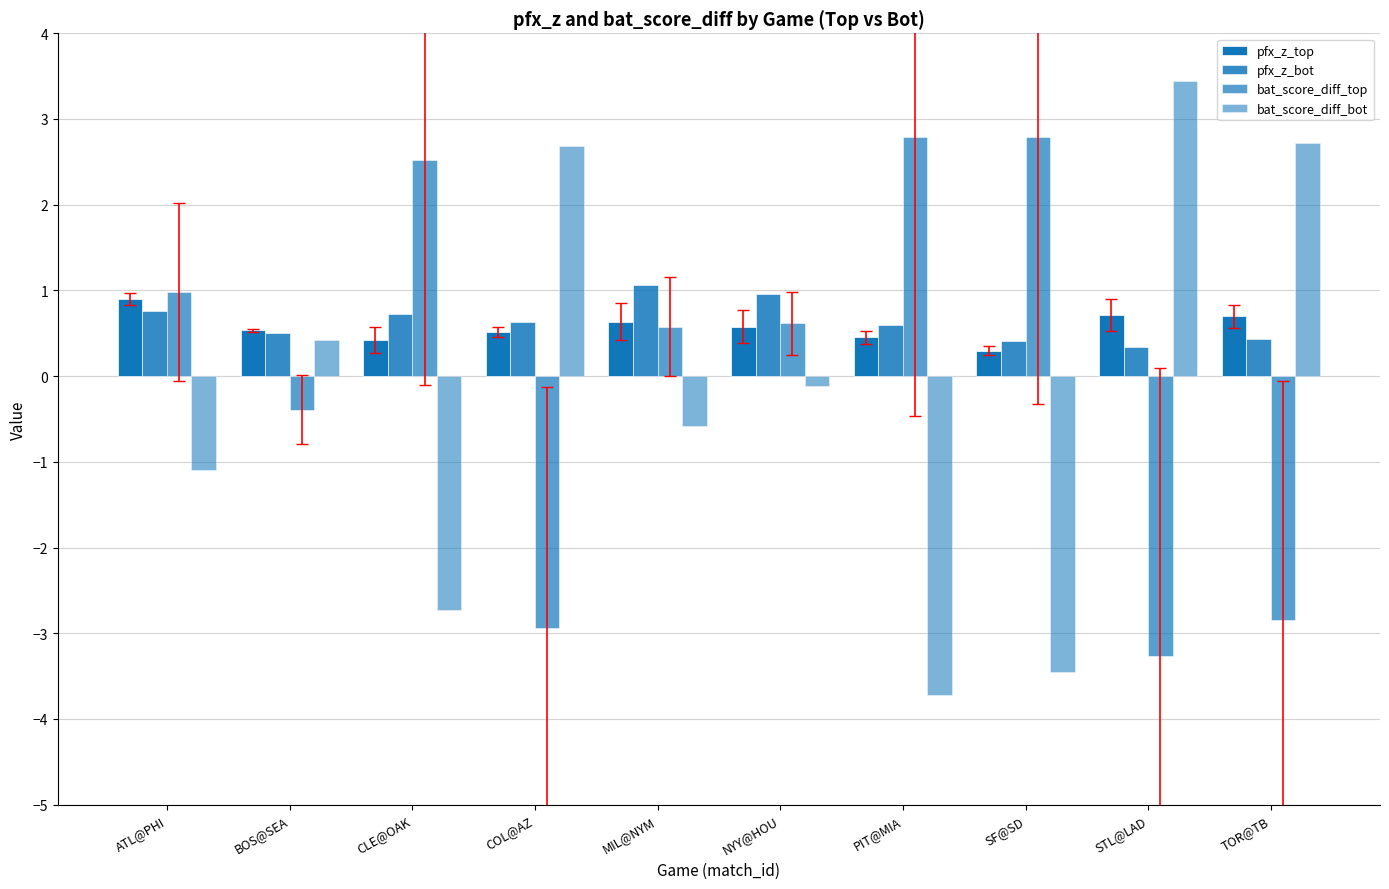

What is the sum of all pfx_z_bot values?

6.4